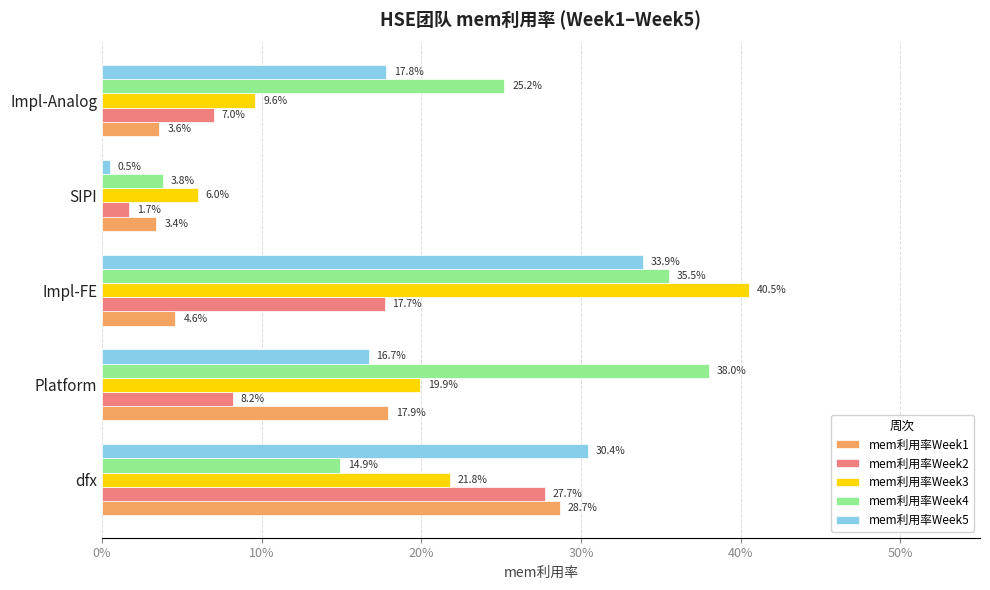

What is the greatest value displayed?

0.4